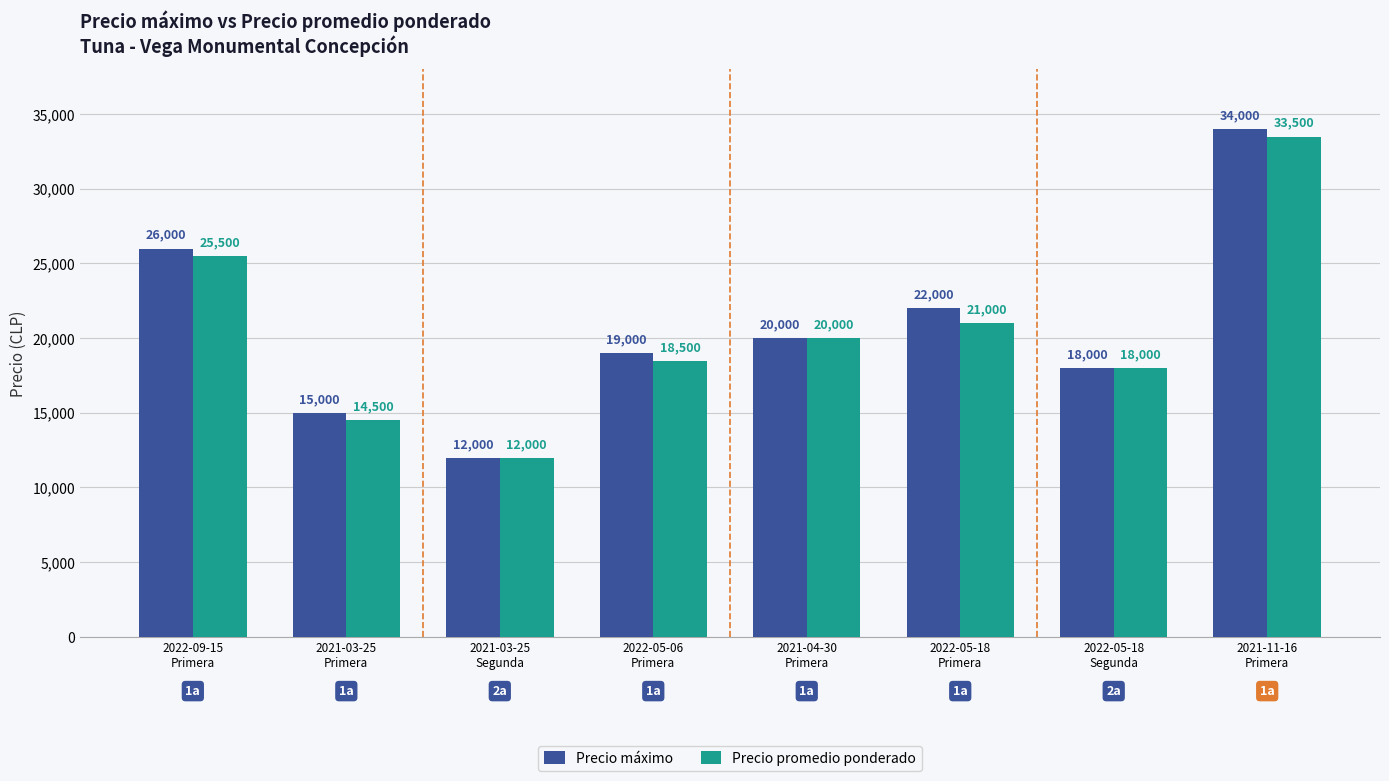

The Precio promedio ponderado series shows 23216 at 2021-03-25
Primera. True or false?

False